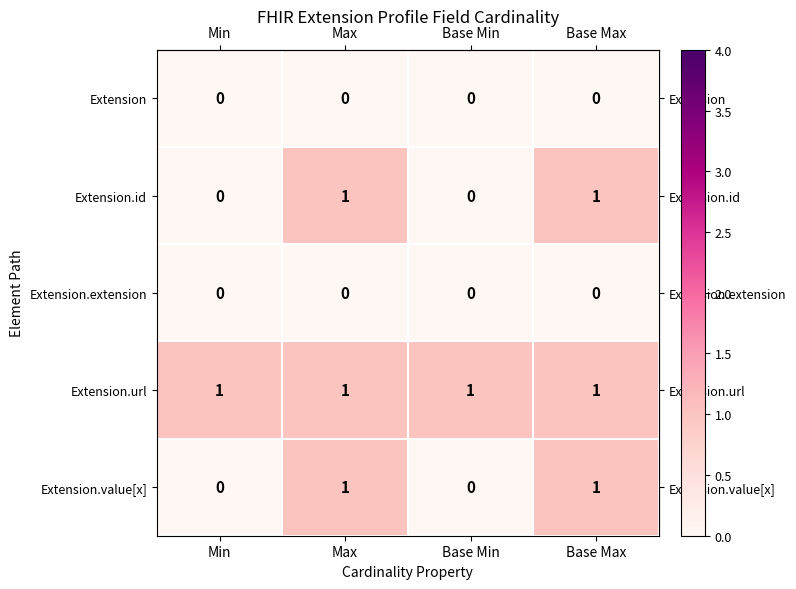

Is the value of Extension.extension at Base Min greater than the value of Extension.value[x] at Max?

No